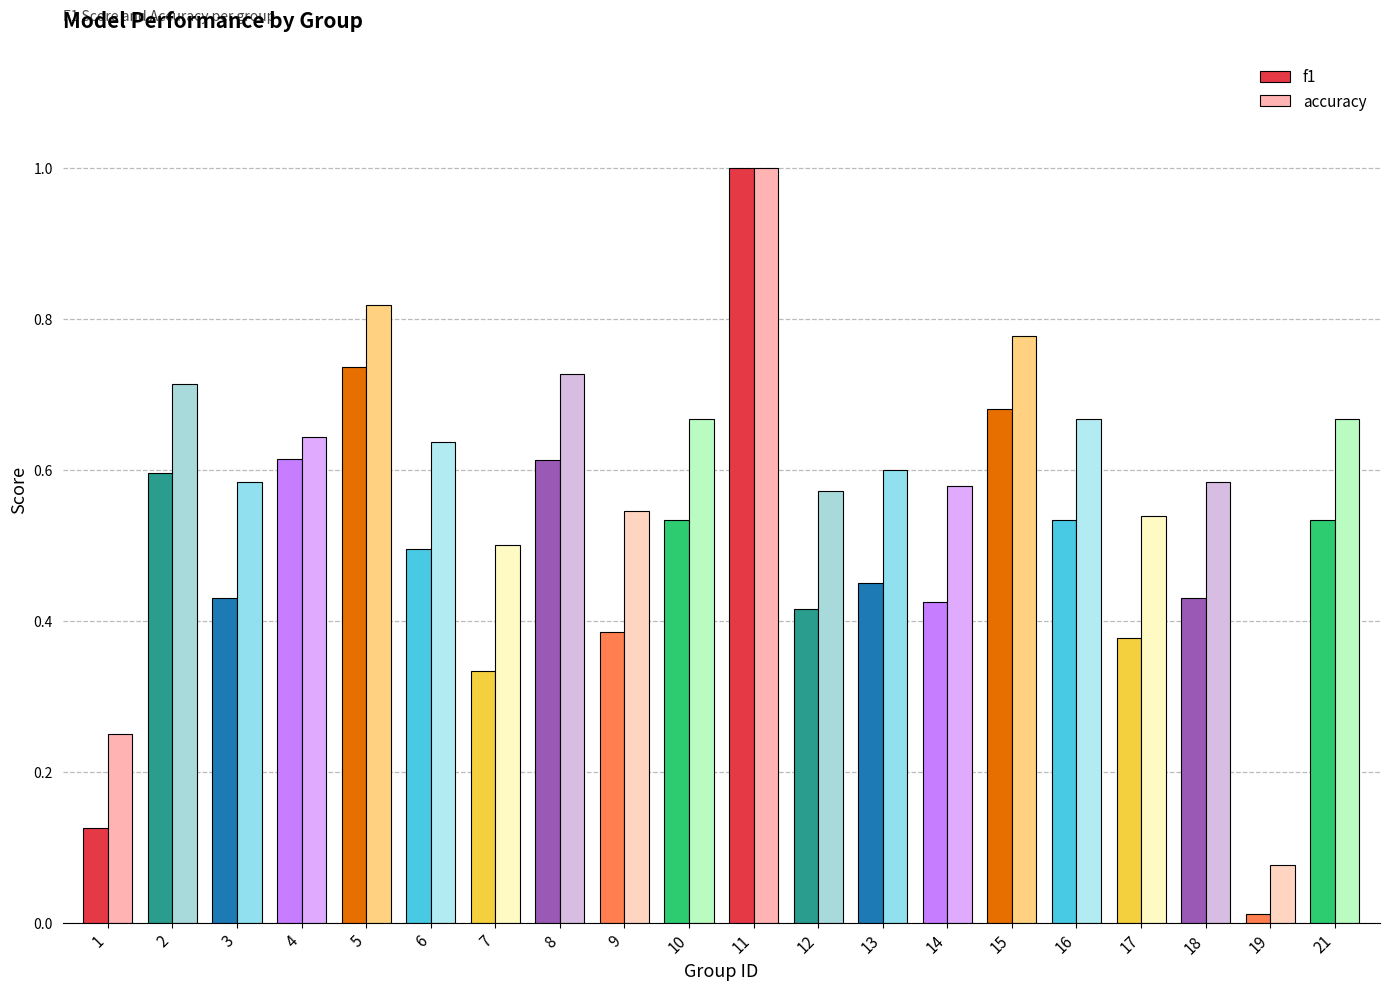

The value of f1 at 5 is 0.7. True or false?

True